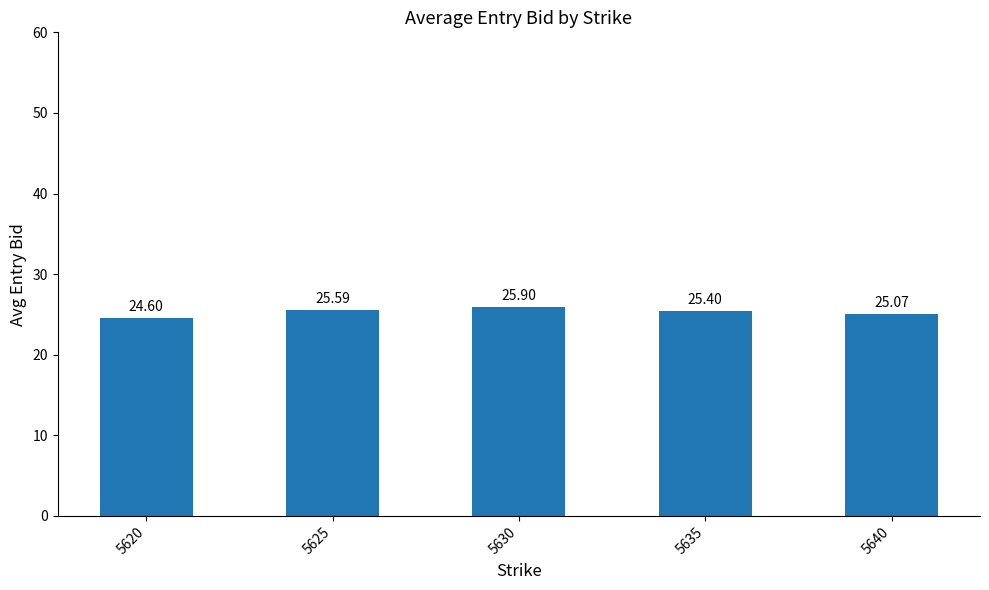

At which category does the chart reach its minimum across all series?

5620